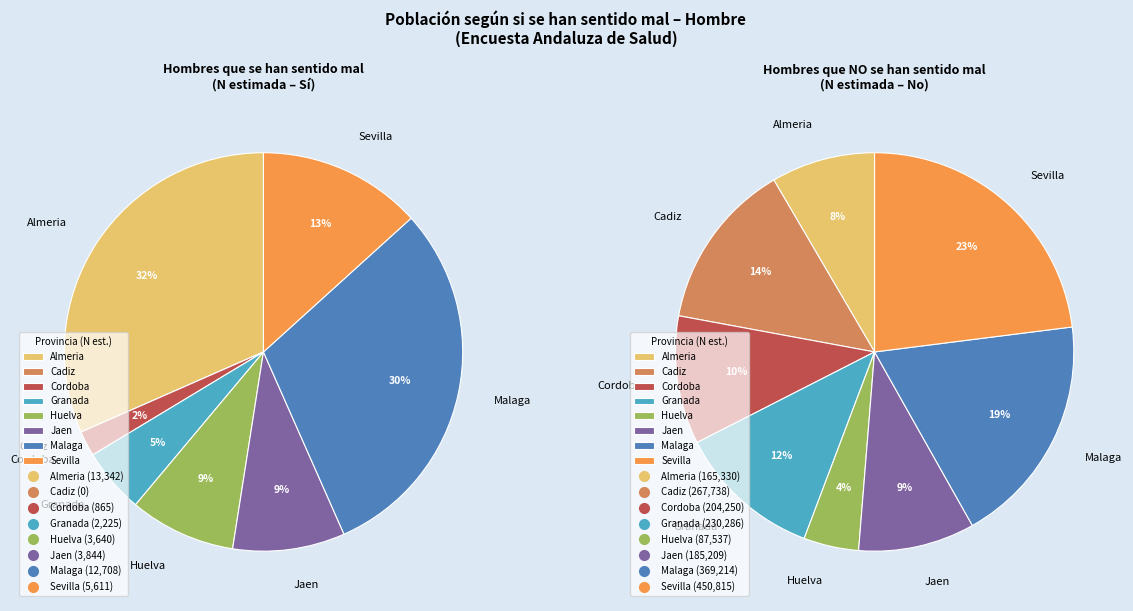

To the nearest percent, what is the average slice percentage?

12%